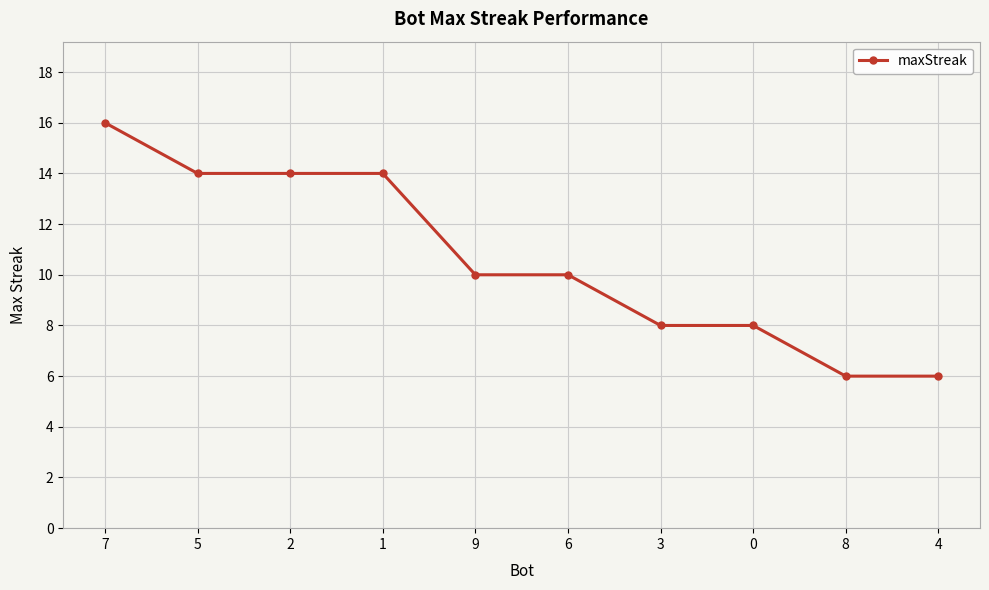

What is the difference between the maximum and minimum values?

10